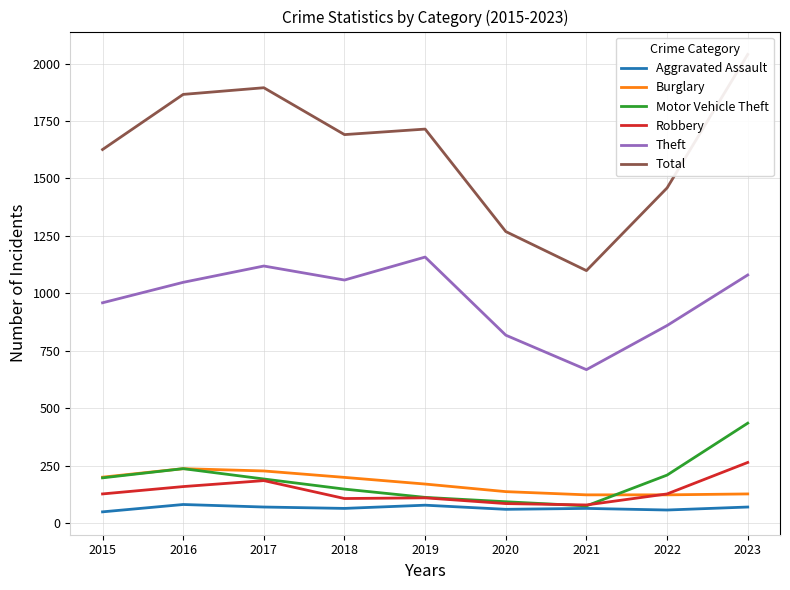

What is the sum of all Theft values?

8768